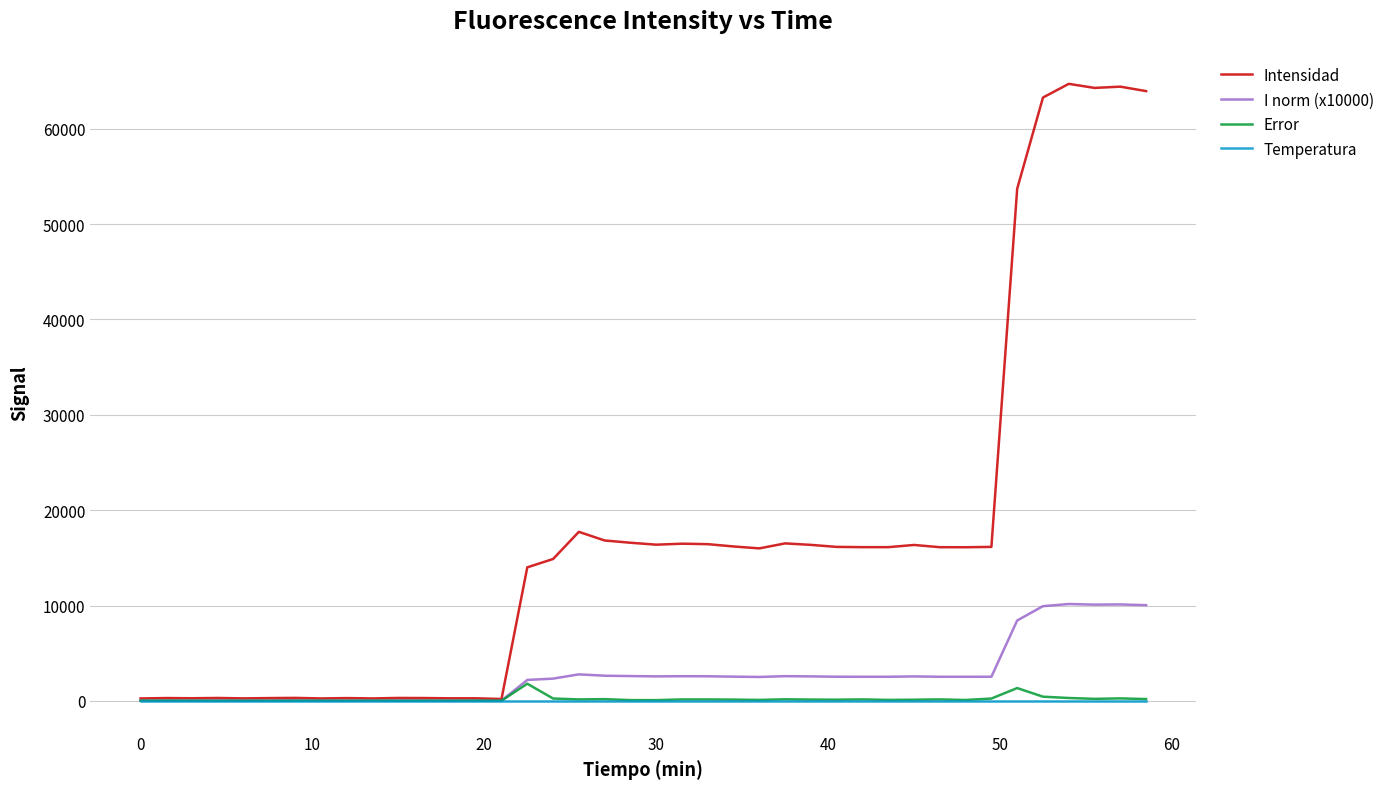

What is the highest value of the I norm (x10000) series?

10160.5